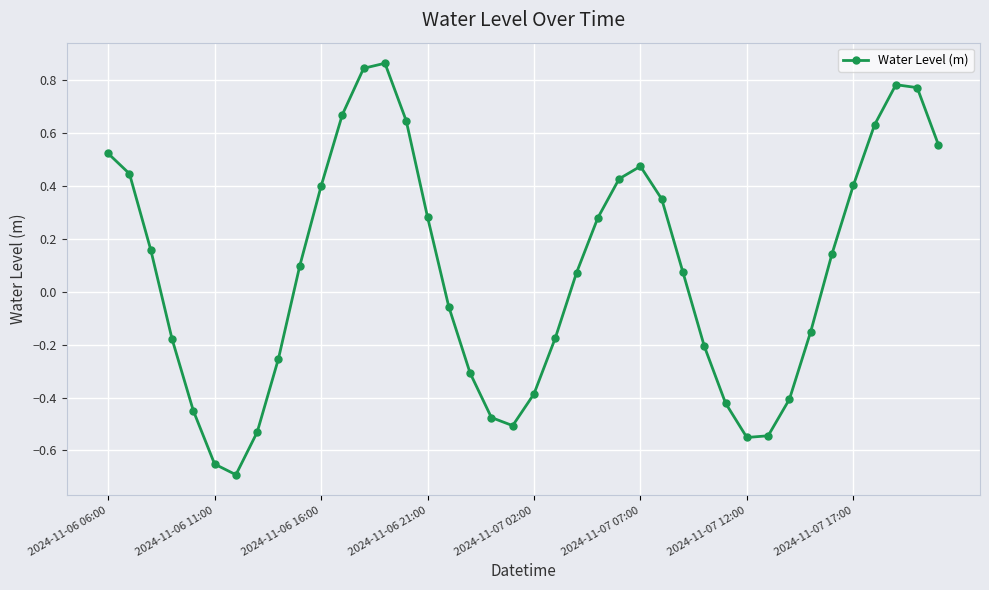

What is the sum of all values?

2.9